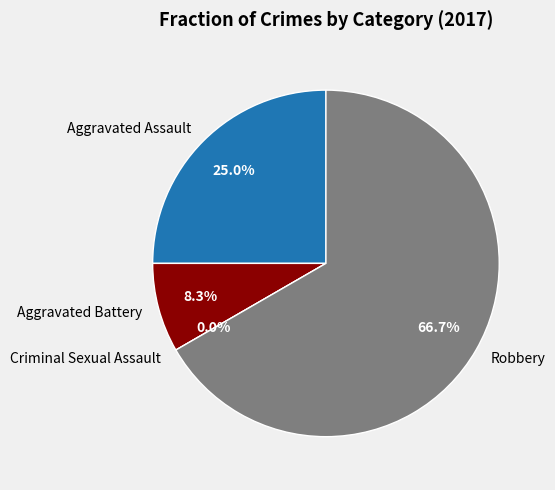

How much of the chart is everything except Aggravated Battery?

91.7%